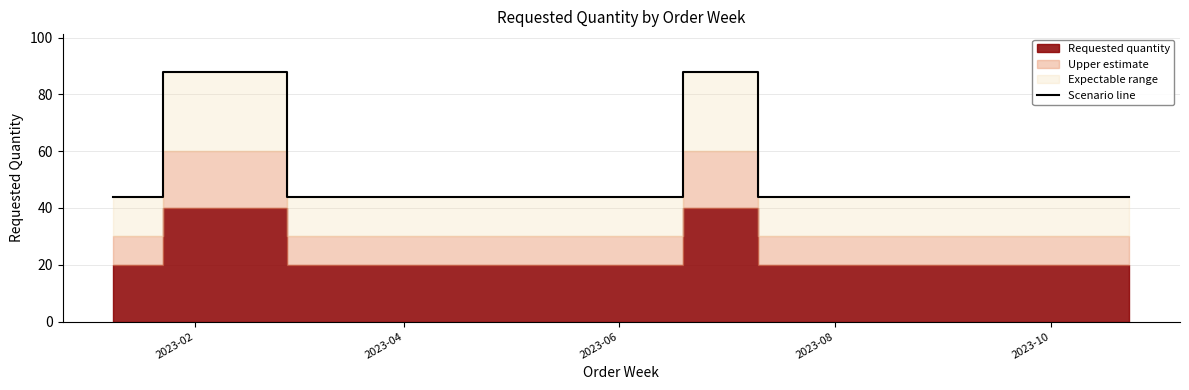

The value at 2023-06 is 141. True or false?

False